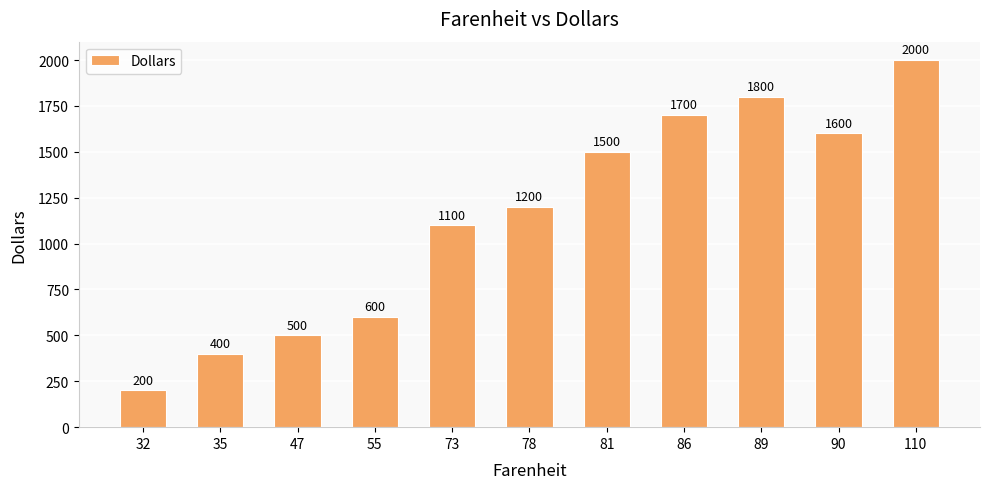

Reading left to right, transcribe all the data shown in this chart.

200	400	500	600	1100	1200	1500	1700	1800	1600	2000